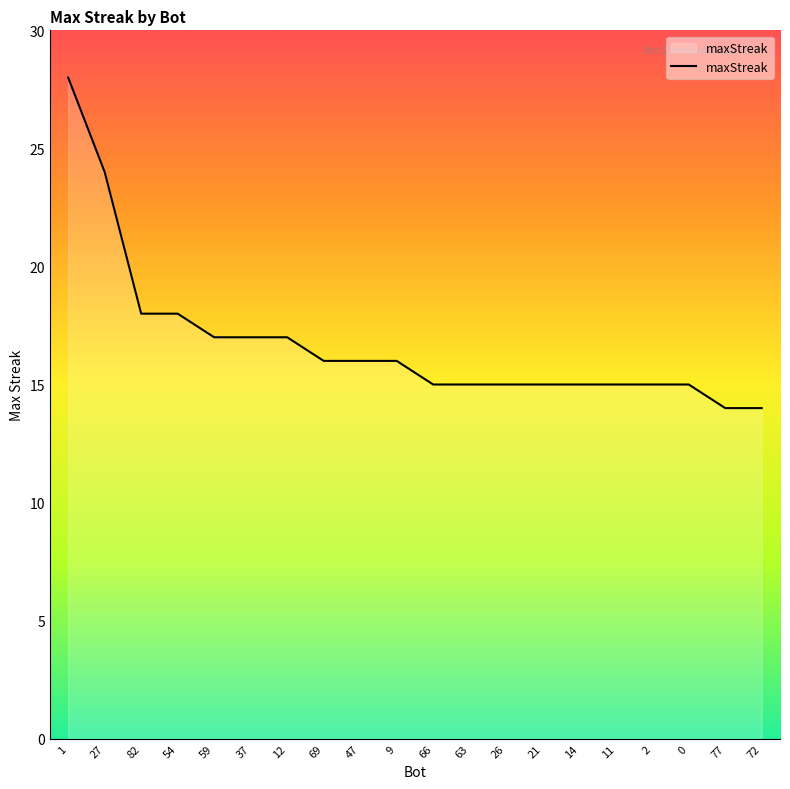

Which category has the highest value across all series?

1